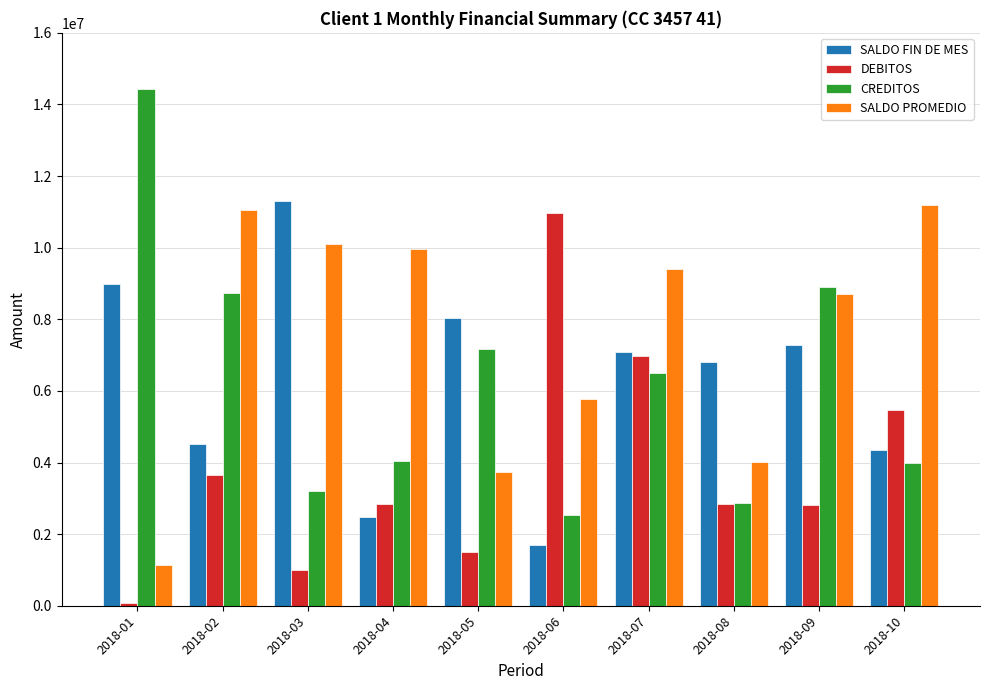

Between 2018-03 and 2018-10, which series saw the biggest shift?

SALDO FIN DE MES